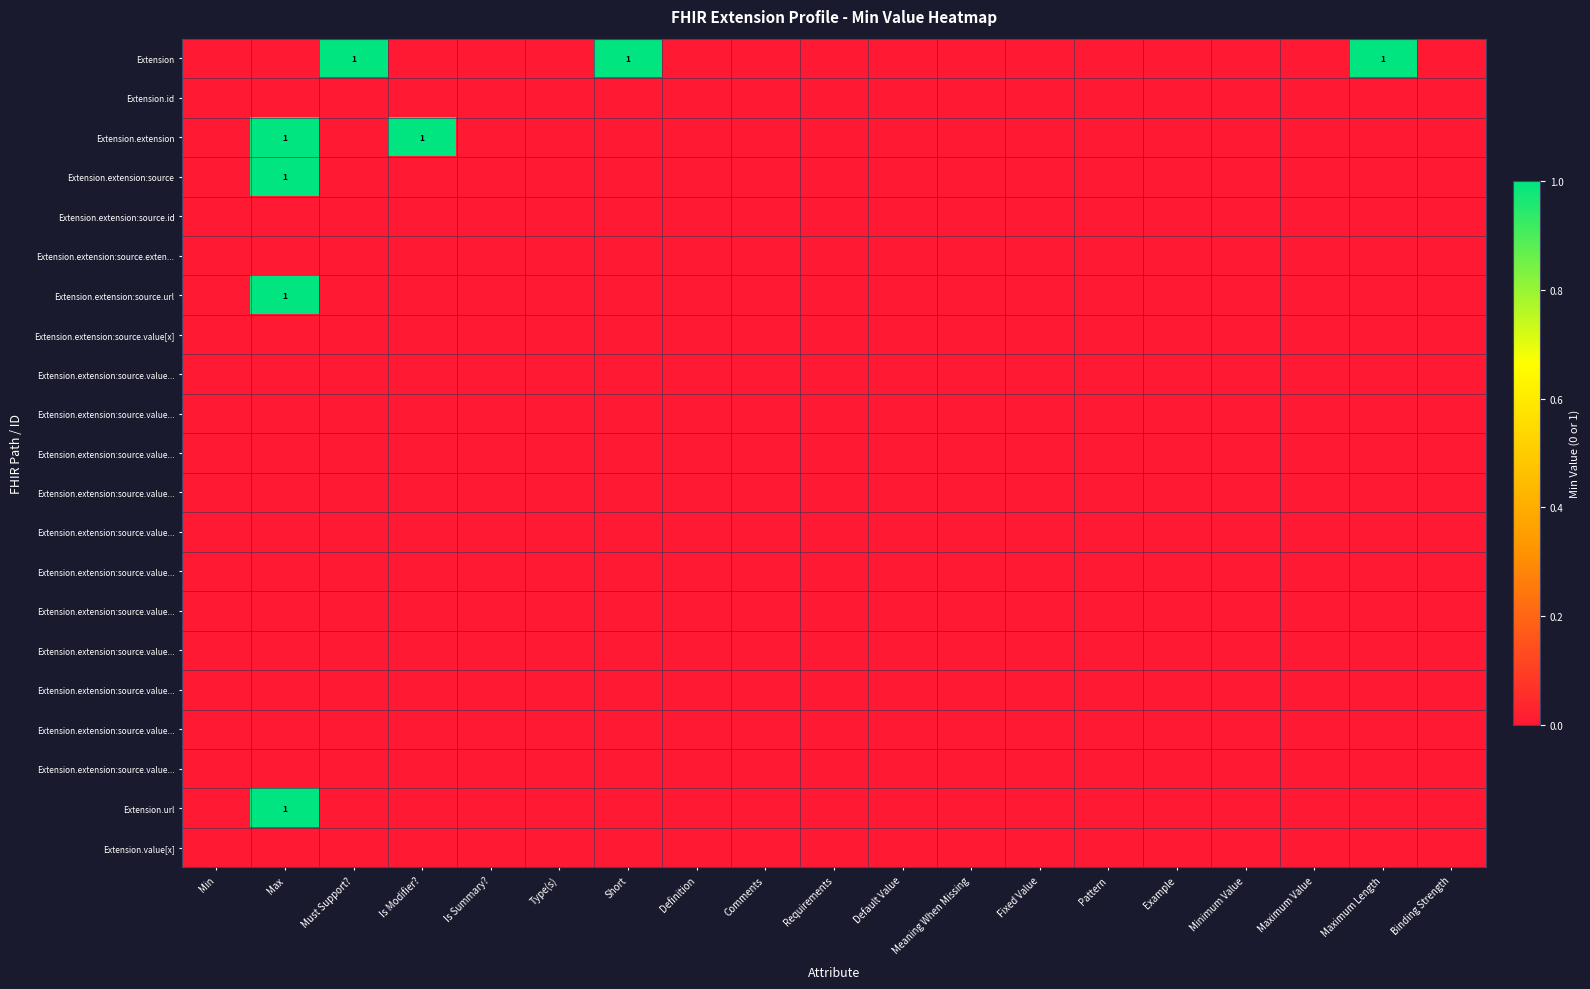

Which label corresponds to the smallest value in the chart?

Min